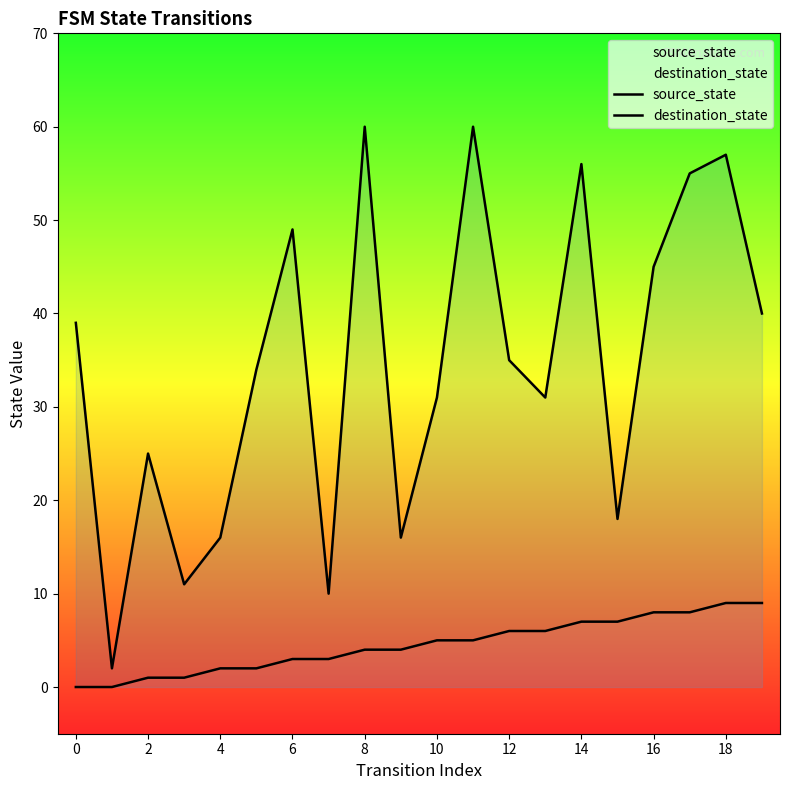

What are all the series names shown in the legend?

source_state, destination_state